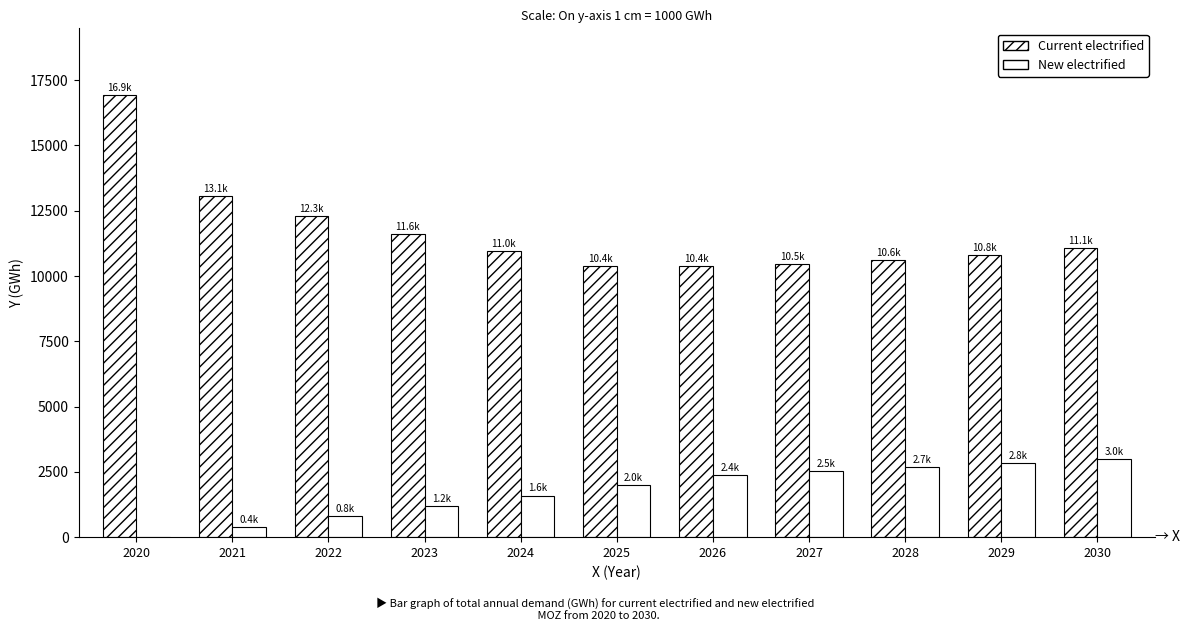

What is the average value of the Current electrified series?

11692.6